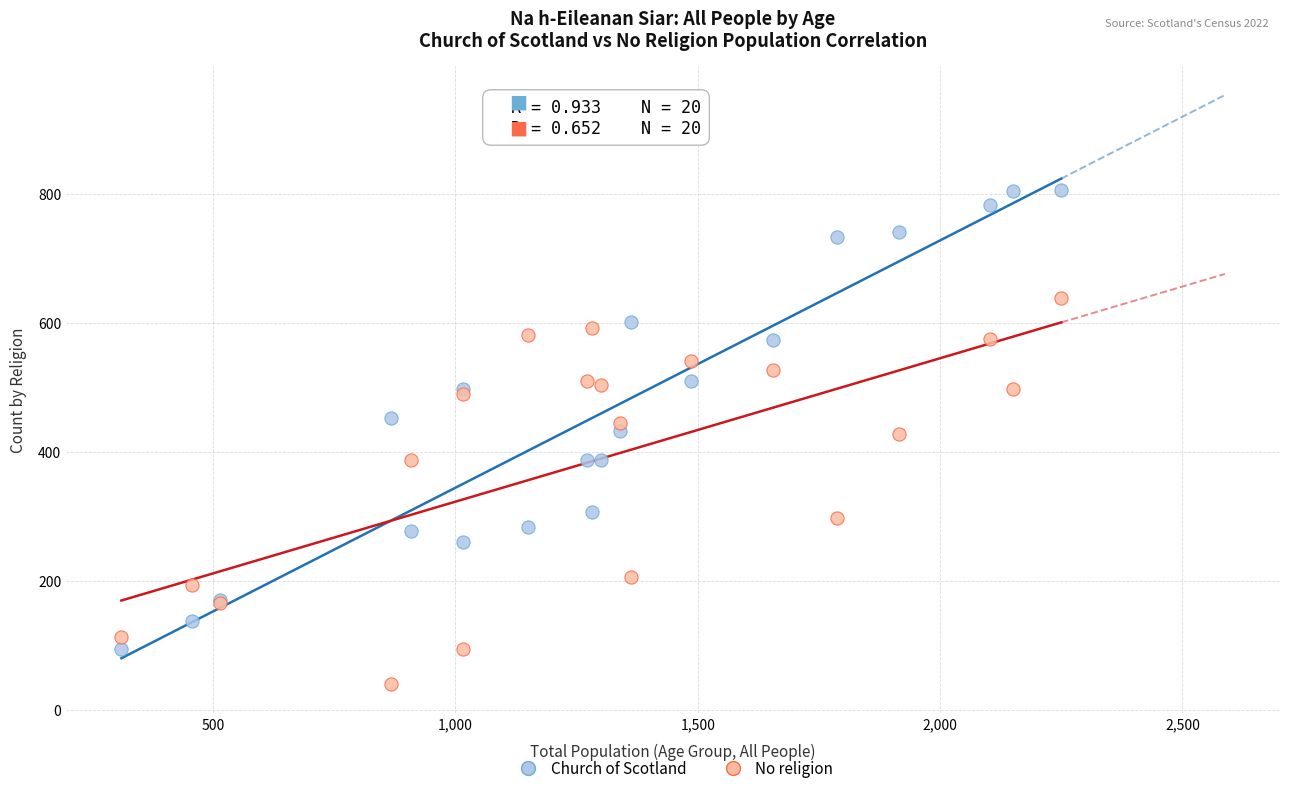

Which series has the widest spread of Y values?

Church of Scotland